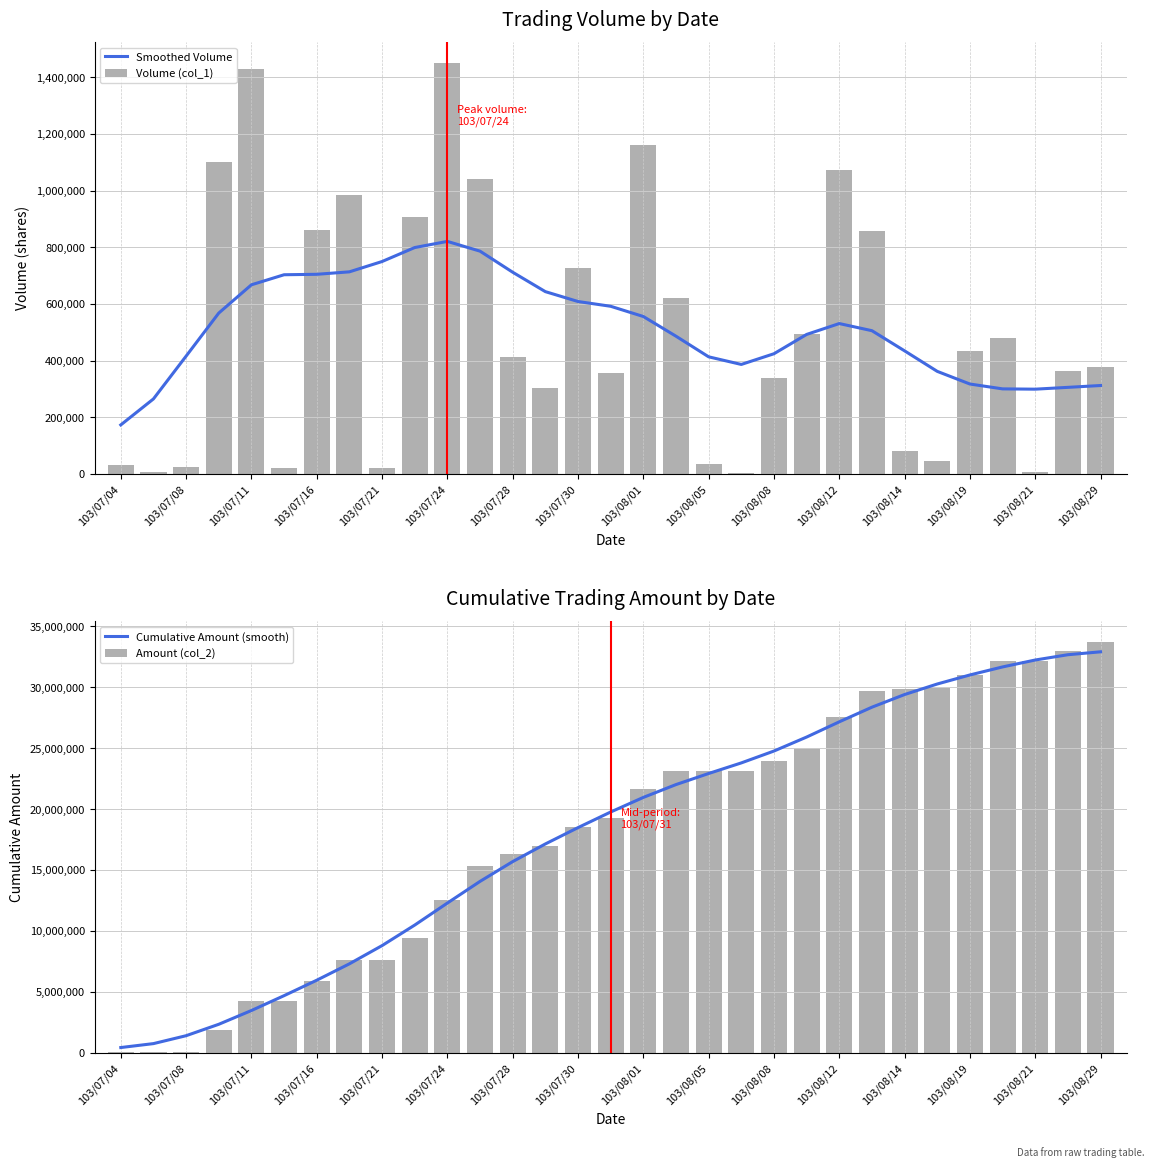

What position from the left is 25?

26